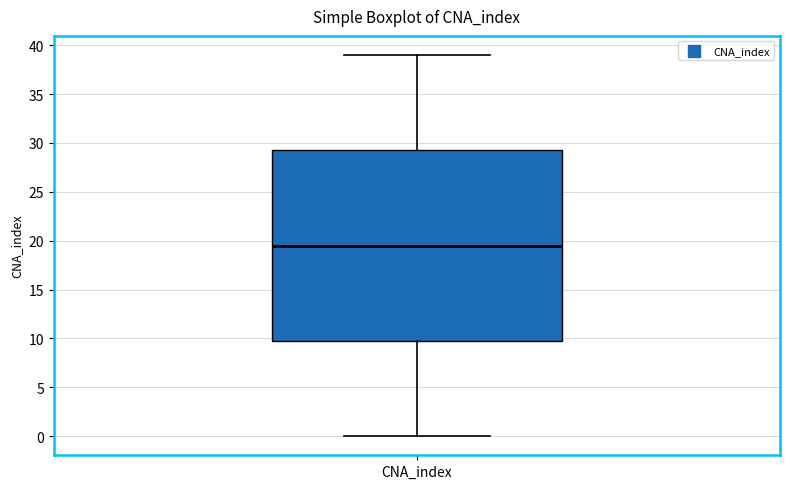

Transcribe this box plot: give where the median line is, the range the box spans, and where the two whiskers end, as read against the y-axis. The values are not printed on the chart, so give them approximately, as read against the axis.

median 19.5, box 10.0 to 29.5, whiskers 0.0 to 39.0